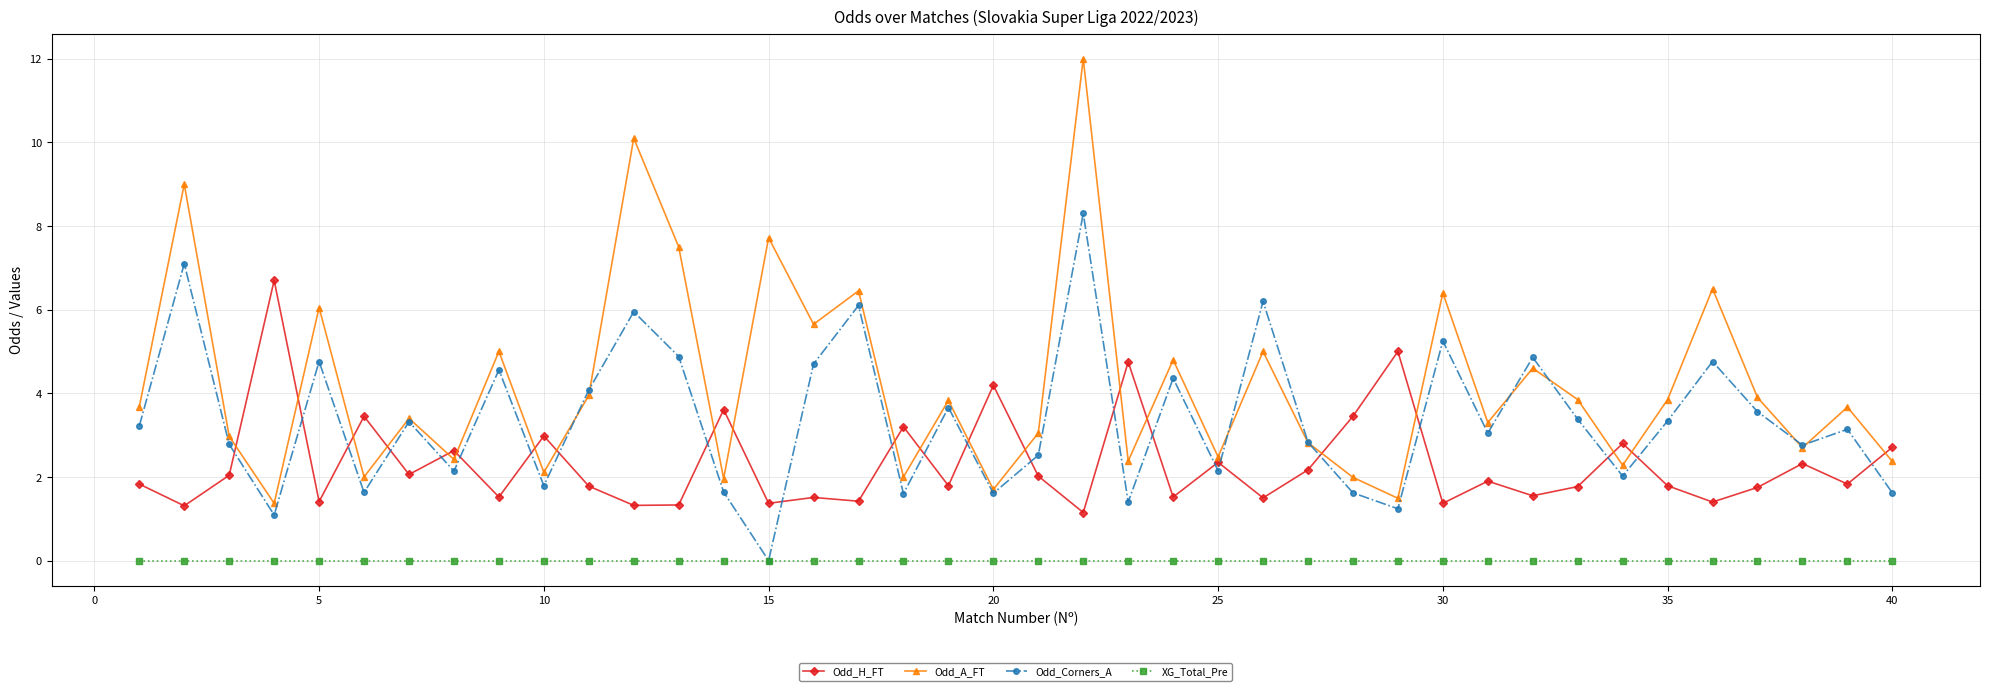

What are all the series names shown in the legend?

Odd_H_FT, Odd_A_FT, Odd_Corners_A, XG_Total_Pre